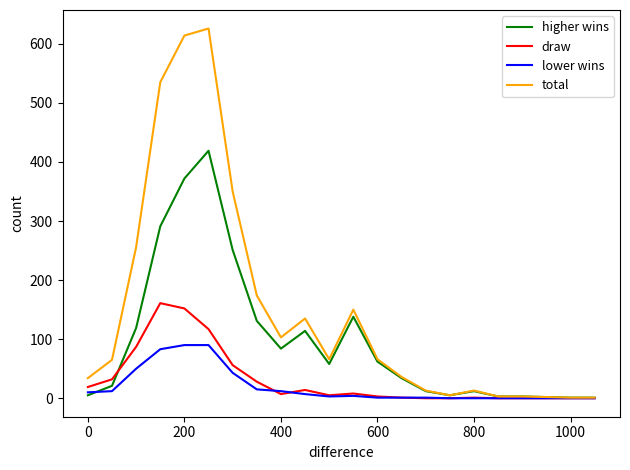

Which series has the largest total across all categories?

total